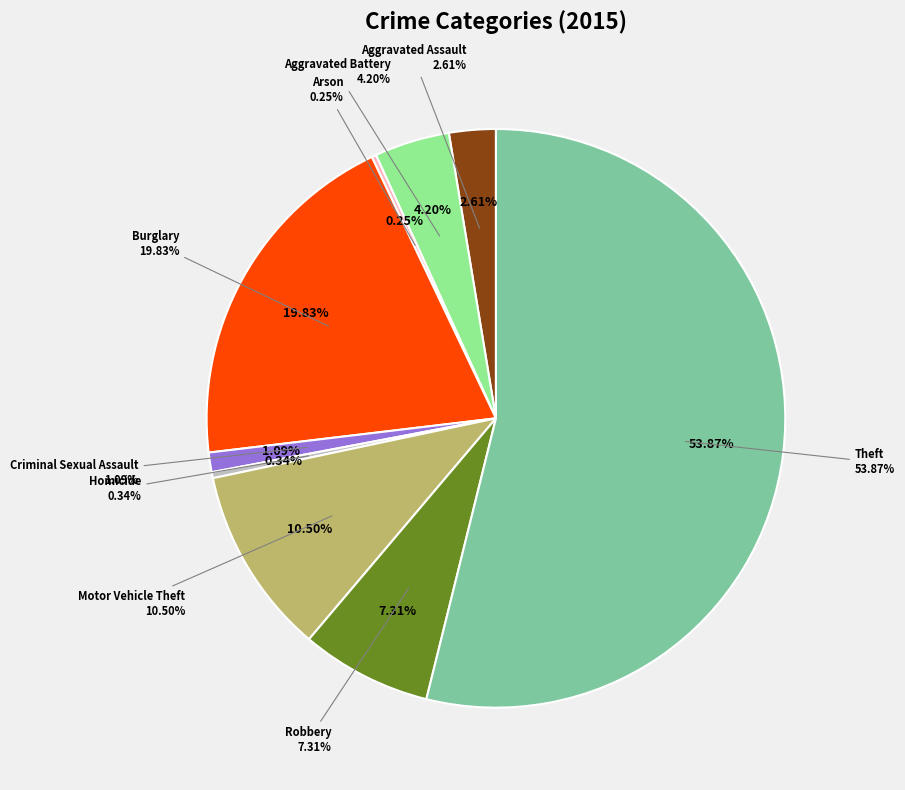

Rank the categories by value from lowest to highest.

Arson, Homicide, Criminal Sexual Assault, Aggravated Assault, Aggravated Battery, Robbery, Motor Vehicle Theft, Burglary, Theft